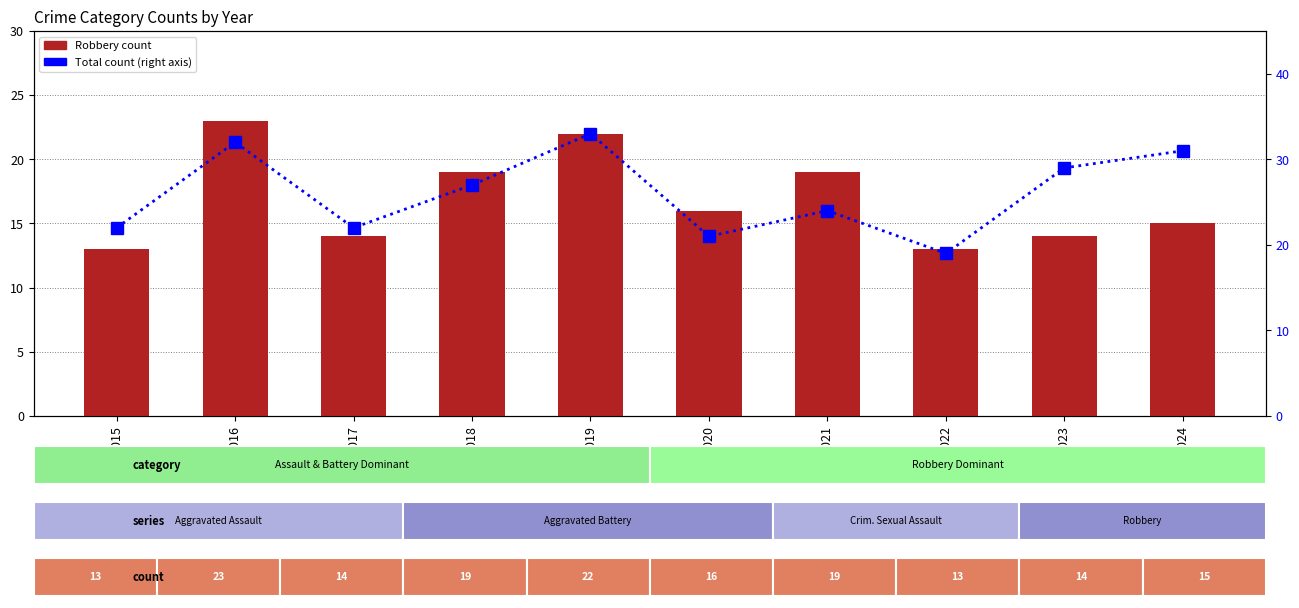

Which has a higher value, 2021 or 2017?

2021